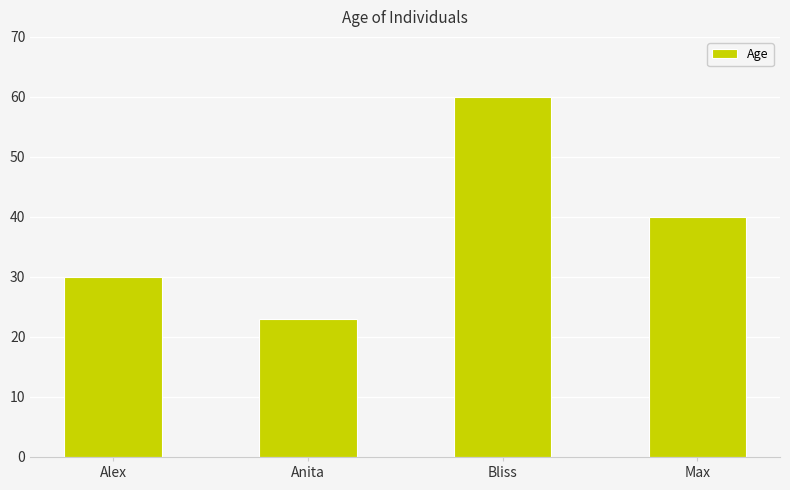

What is the label of the 3rd bar from the right?

Anita